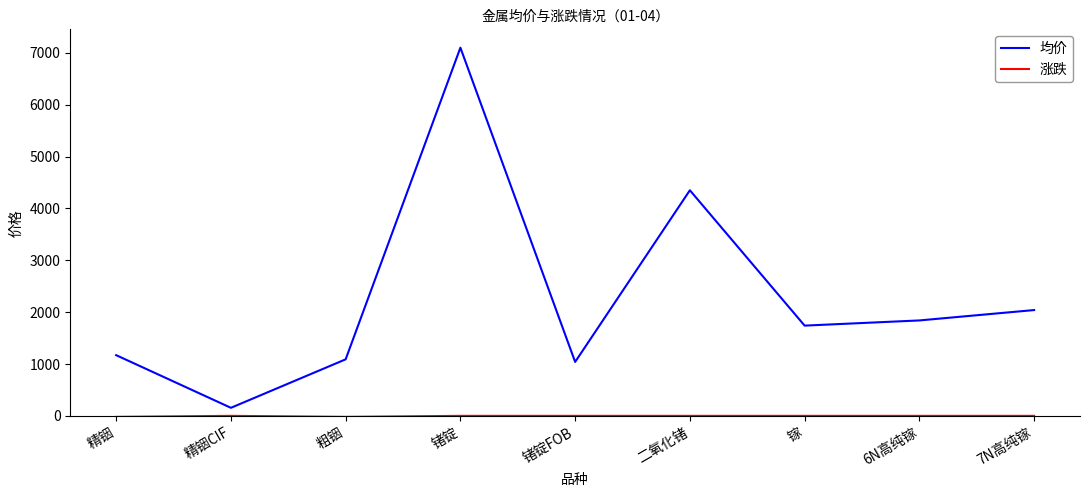

Where is 均价 nearest to the value 3627?

二氧化锗